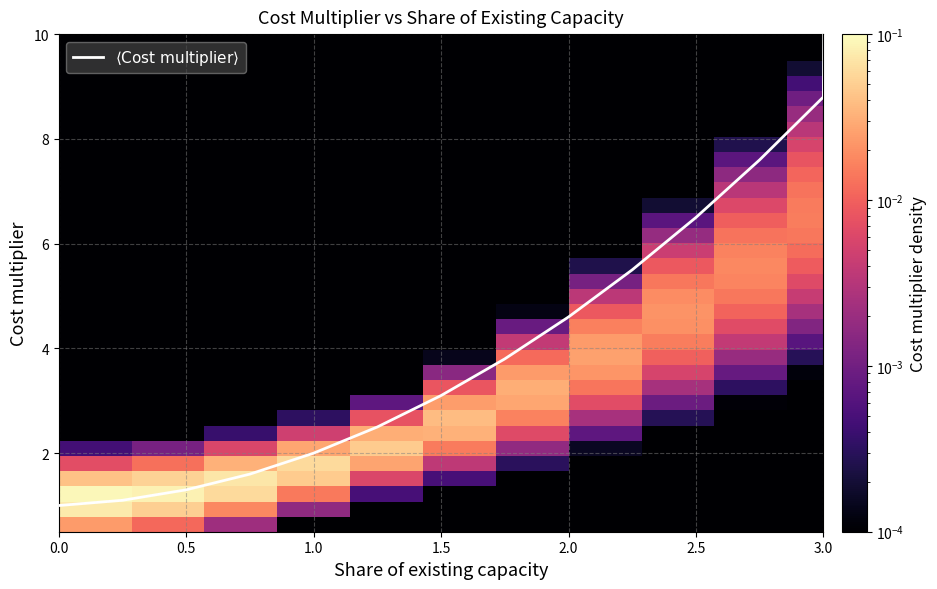

What is the difference between the values at 3 and 2.75?

1.2